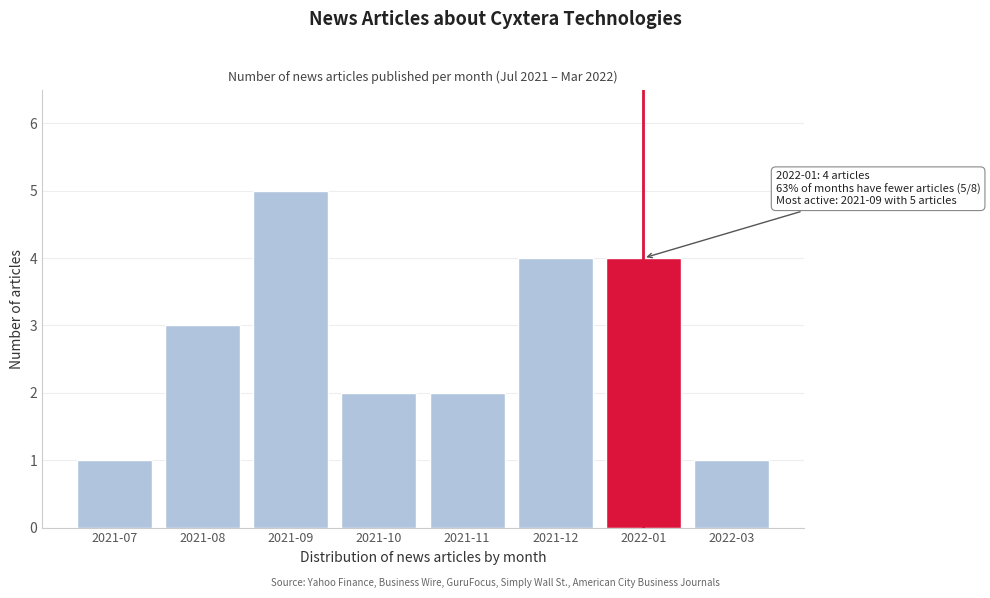

Reading right to left, list all the values displayed in this chart.

1	4	4	2	2	5	3	1